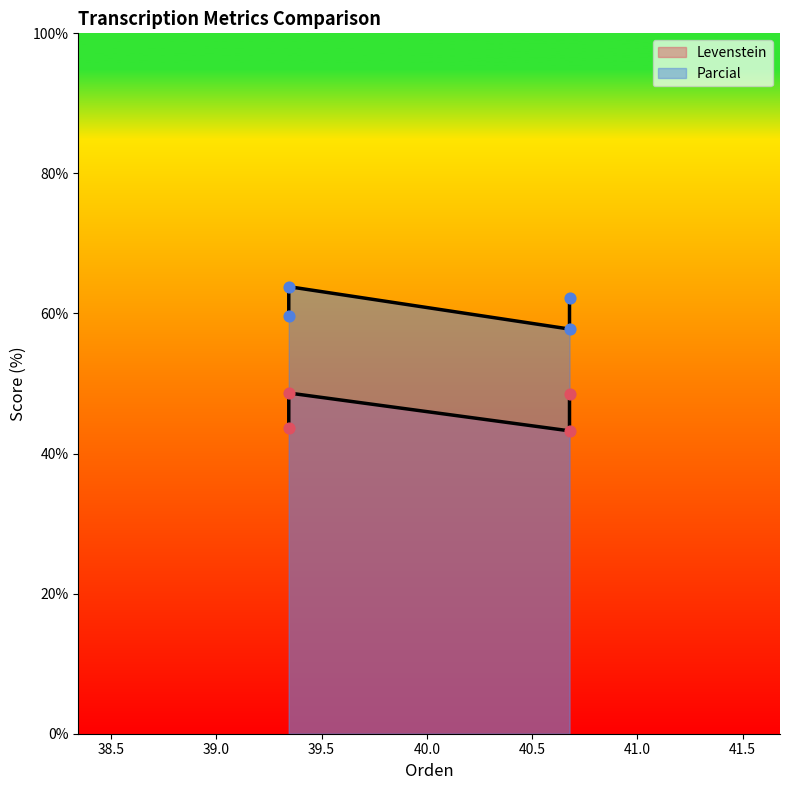

Which series has the widest spread of Y values?

Parcial